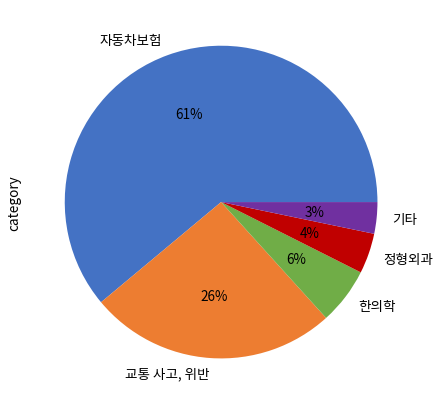

Rank the categories by value from highest to lowest.

자동차보험, 교통 사고, 위반, 한의학, 정형외과, 기타